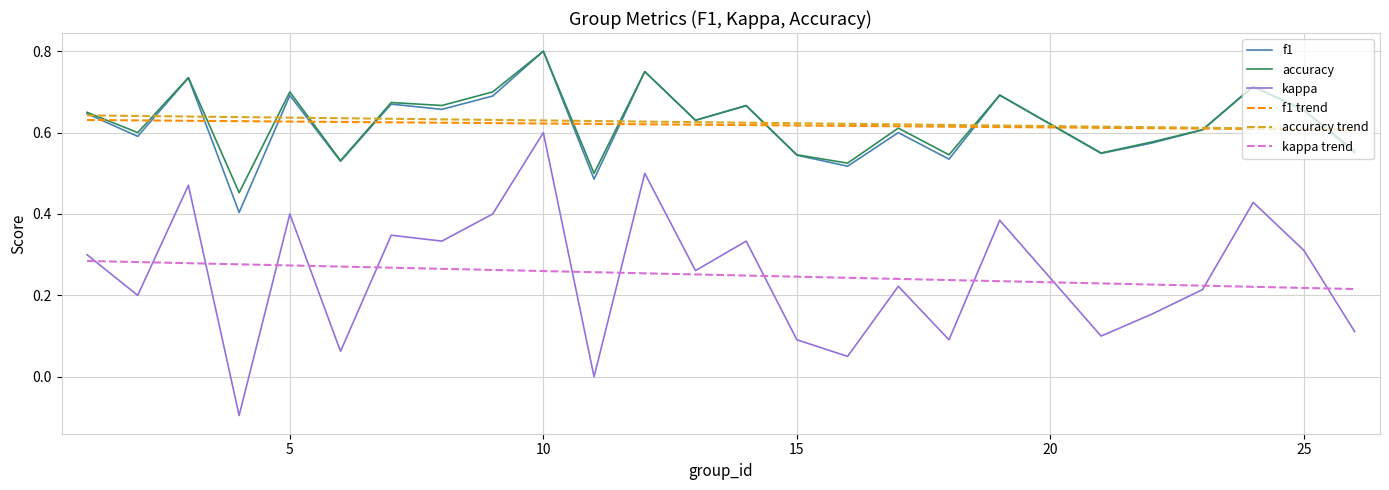

Which series has the widest spread of values?

kappa